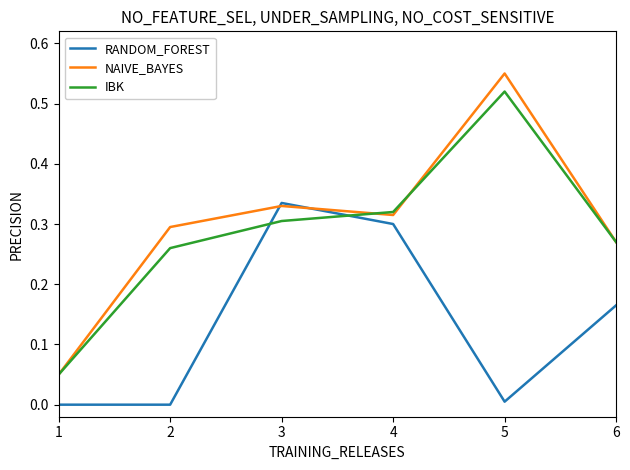

How many lines are shown in the chart?

3